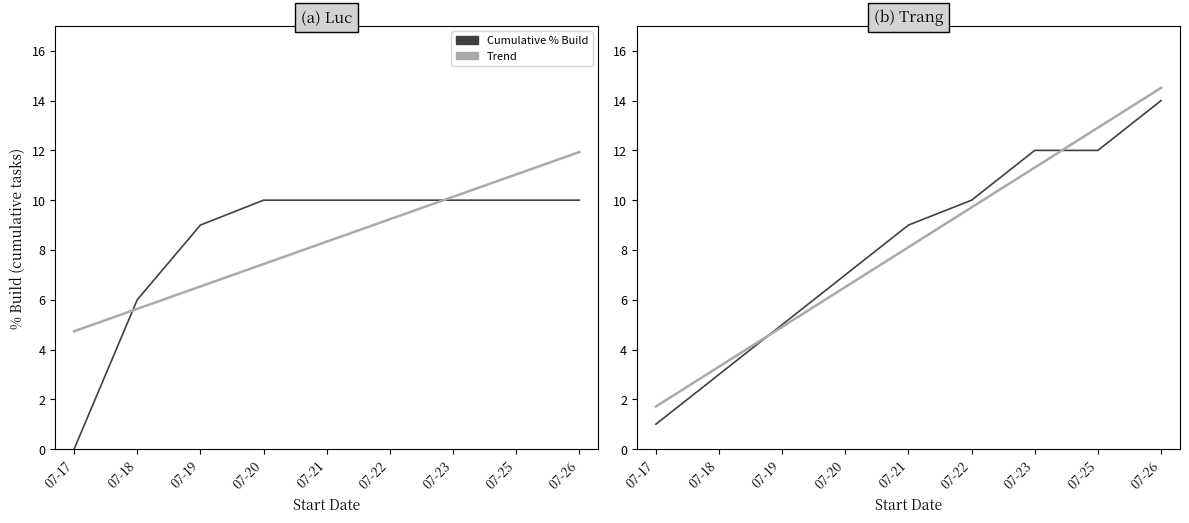

Where do Cumulative % Build and Trend first cross each other?

07-18 and 07-19